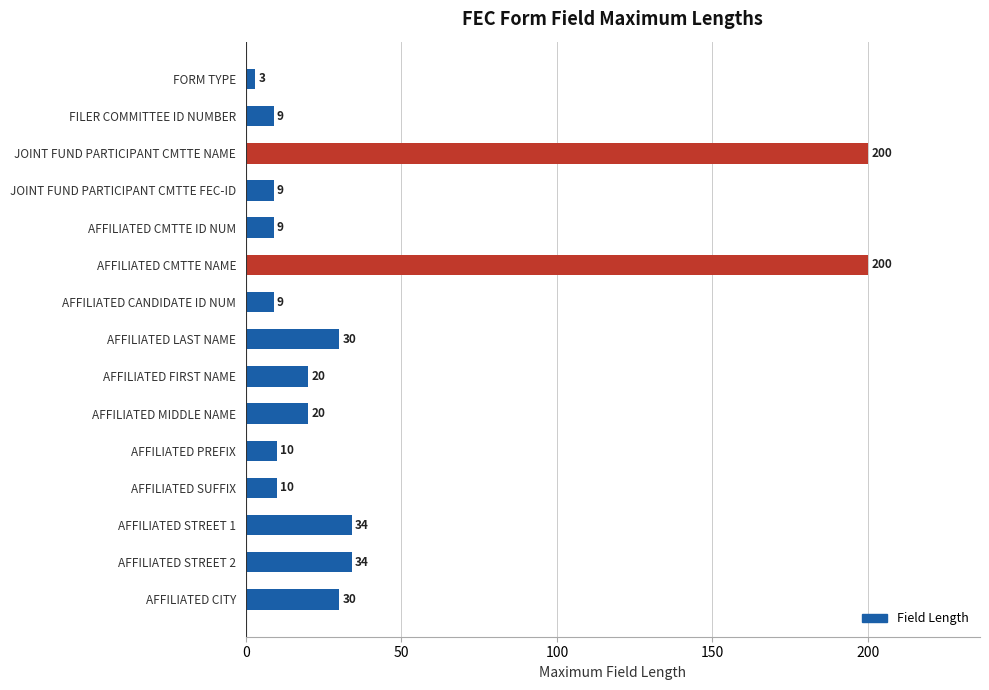

What position from the top is AFFILIATED FIRST NAME?

9